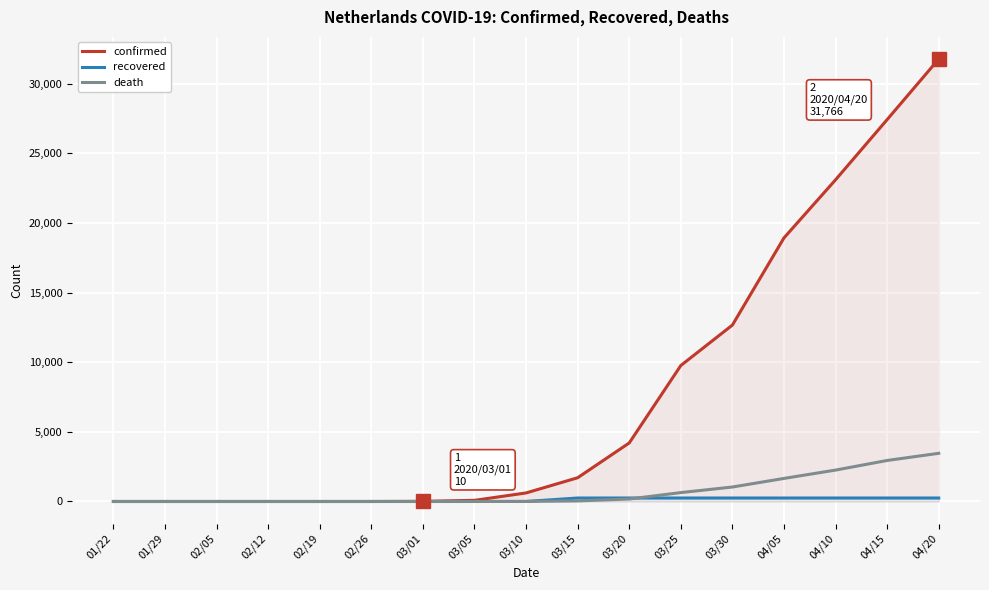

At which category does the chart reach its minimum across all series?

01/22